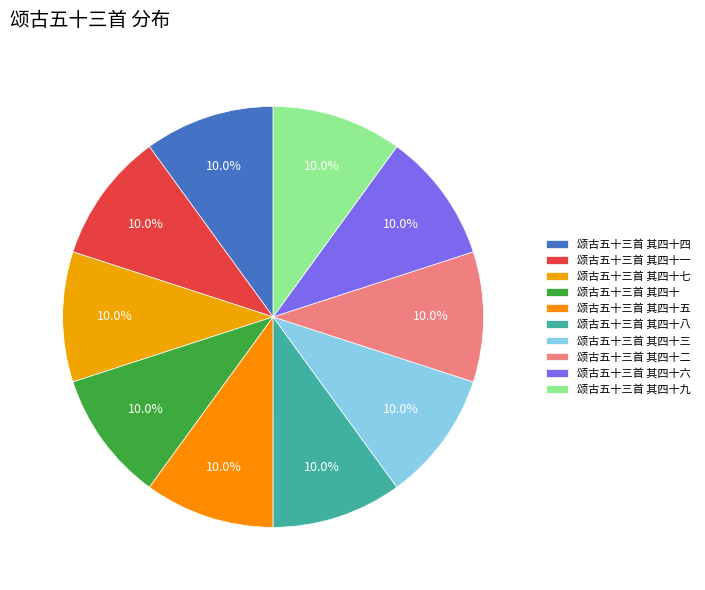

Which has a higher value, 颂古五十三首 其四十八 or 颂古五十三首 其四十五?

颂古五十三首 其四十五